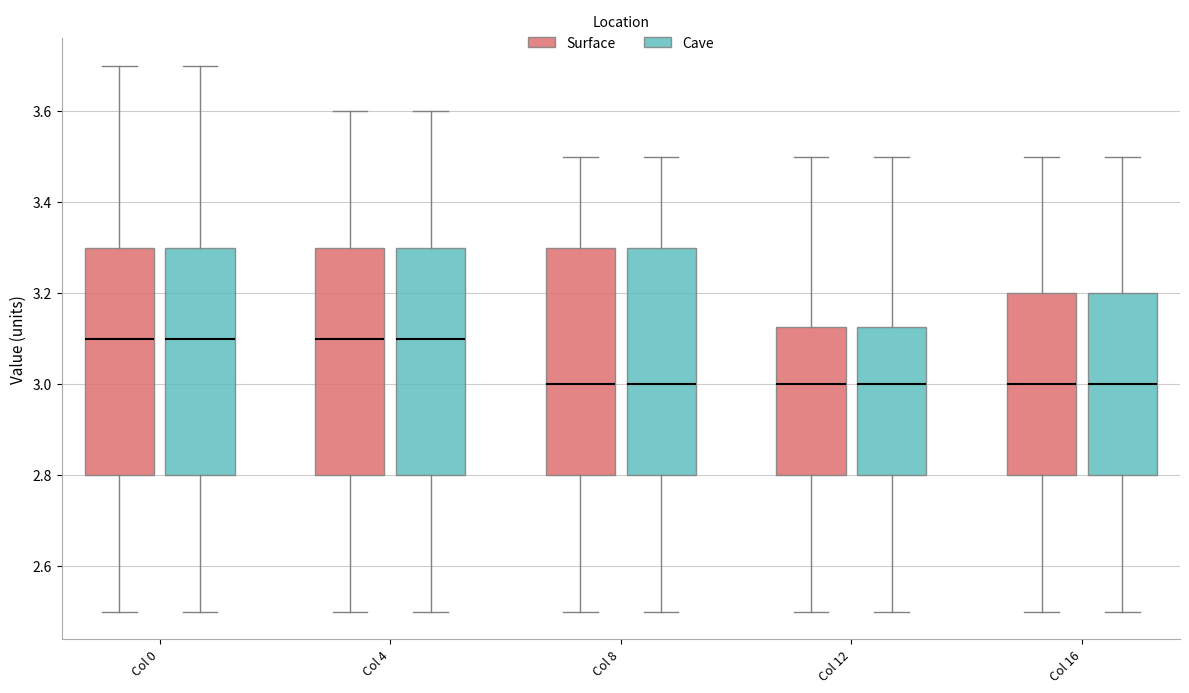

Reading left to right, transcribe this box plot: for each box, give where its median line is, the range the box spans, and where its two whiskers end, as read against the y-axis. The values are not printed on the chart, so give them approximately, as read against the axis.

Col 0 (Surface): median 3.10, box 2.80 to 3.30, whiskers 2.50 to 3.70
Col 0 (Cave): median 3.10, box 2.80 to 3.30, whiskers 2.50 to 3.70
Col 4 (Surface): median 3.10, box 2.80 to 3.30, whiskers 2.50 to 3.60
Col 4 (Cave): median 3.10, box 2.80 to 3.30, whiskers 2.50 to 3.60
Col 8 (Surface): median 3.00, box 2.80 to 3.30, whiskers 2.50 to 3.50
Col 8 (Cave): median 3.00, box 2.80 to 3.30, whiskers 2.50 to 3.50
Col 12 (Surface): median 3.00, box 2.80 to 3.12, whiskers 2.50 to 3.50
Col 12 (Cave): median 3.00, box 2.80 to 3.12, whiskers 2.50 to 3.50
Col 16 (Surface): median 3.00, box 2.80 to 3.20, whiskers 2.50 to 3.50
Col 16 (Cave): median 3.00, box 2.80 to 3.20, whiskers 2.50 to 3.50